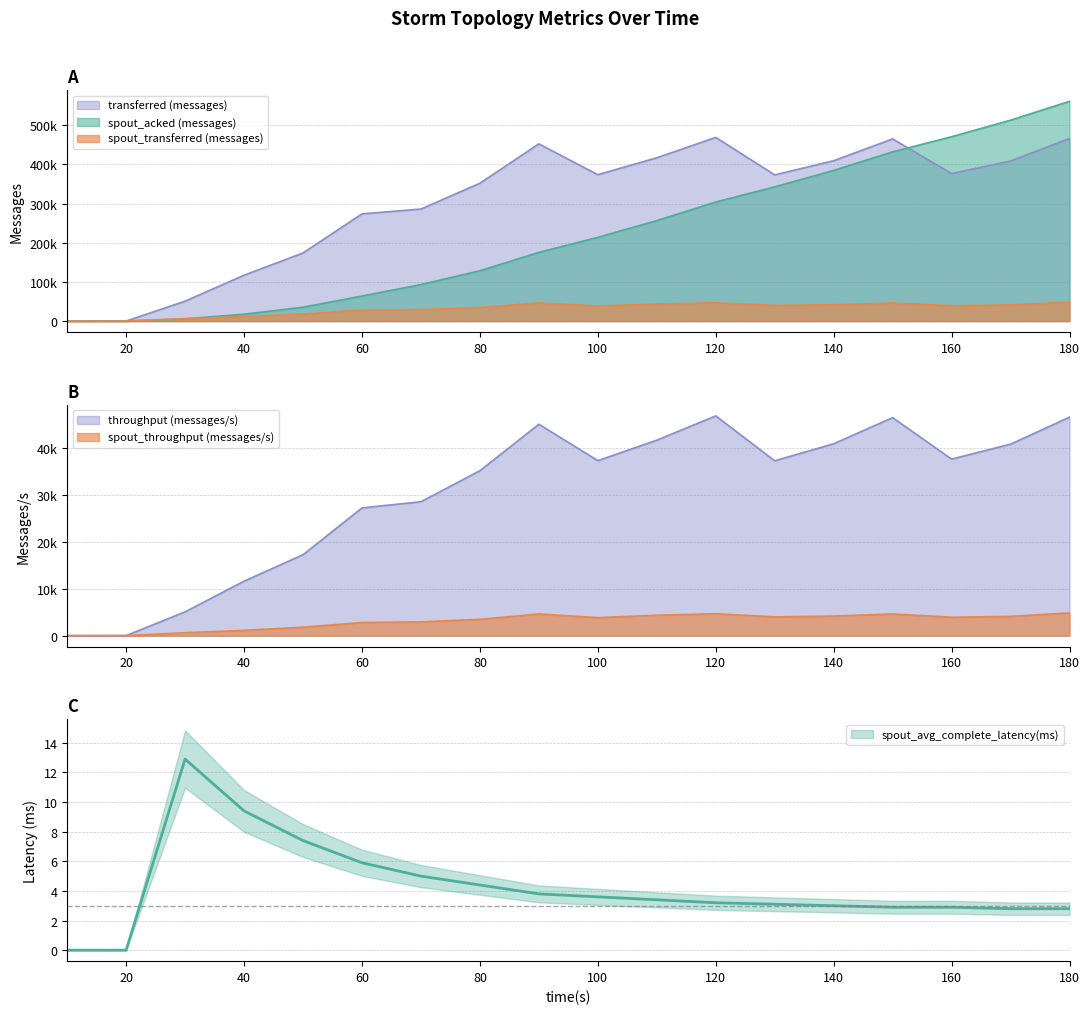

At 70, list the series in order from smallest to largest.

spout_avg_complete_latency(ms), spout_throughput (messages/s), throughput (messages/s), spout_transferred (messages), spout_acked (messages), transferred (messages)